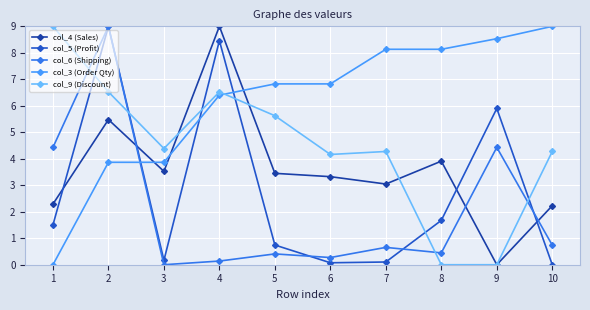

Reading left to right, transcribe all the data shown in this chart.

col_4 (Sales): 2.3	5.5	3.5	9.0	3.5	3.3	3.0	3.9	0.0	2.2
col_5 (Profit): 1.5	9.0	0.2	8.5	0.7	0.1	0.1	1.7	5.9	0.0
col_6 (Shipping): 4.4	9.0	0.0	0.1	0.4	0.3	0.7	0.4	4.4	0.7
col_3 (Order Qty): 0.0	3.9	3.9	6.4	6.8	6.8	8.1	8.1	8.5	9.0
col_9 (Discount): 9.0	6.5	4.4	6.5	5.6	4.2	4.3	0.0	0.0	4.3